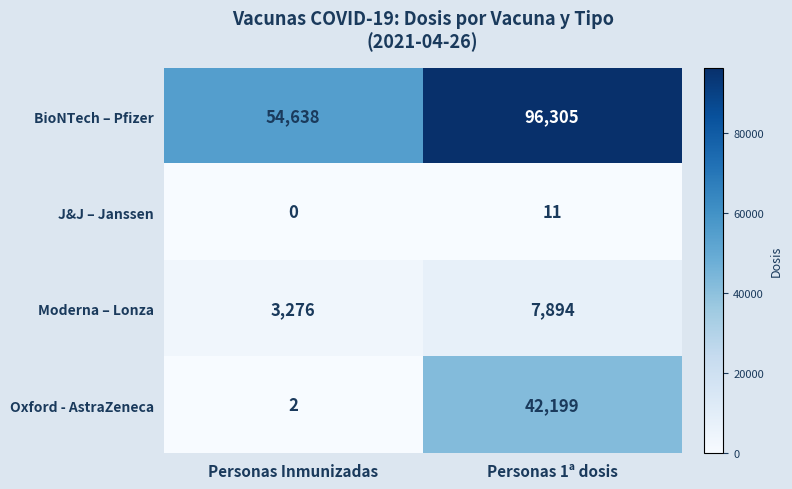

Where is BioNTech – Pfizer nearest to the value 75471?

Personas Inmunizadas